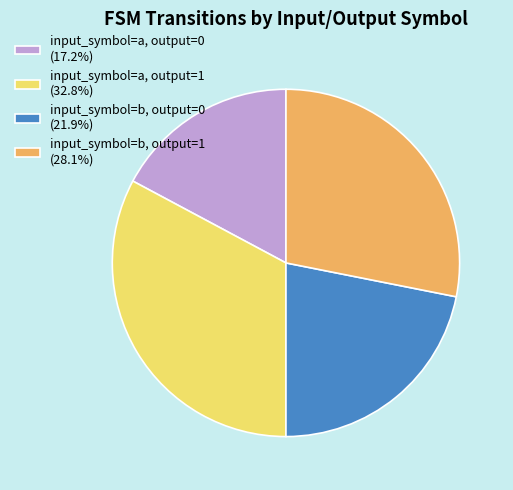

True or false: input_symbol=b, output=1 accounts for 21% of the total.

False